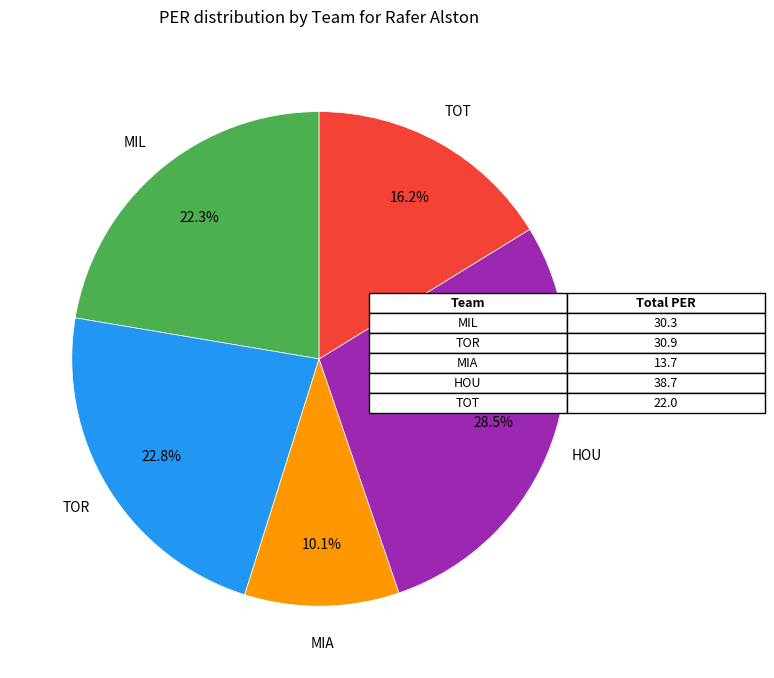

How many segments does this pie chart have?

5